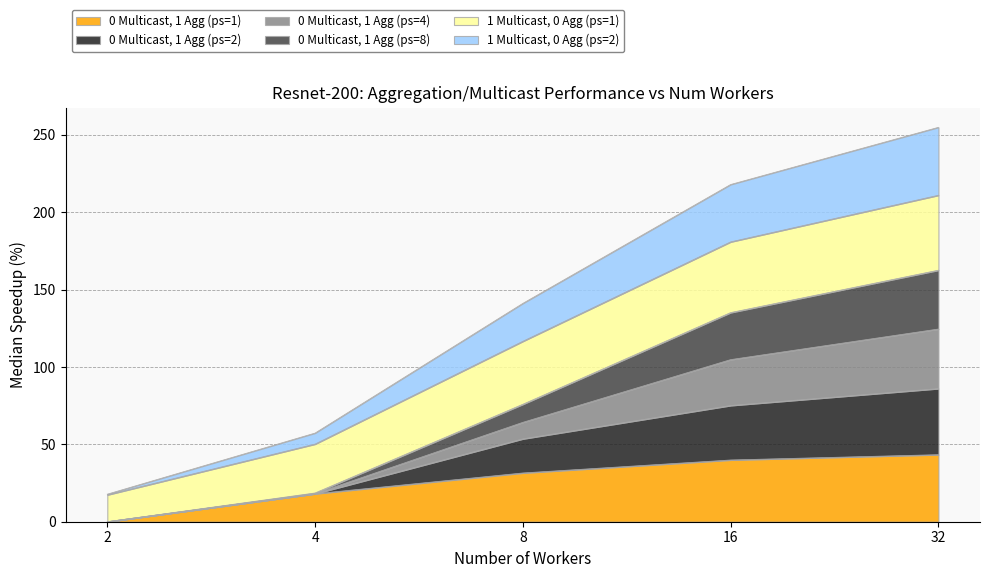

The value of 1 Multicast, 0 Agg (ps=2) at 2 is 5.9. True or false?

False